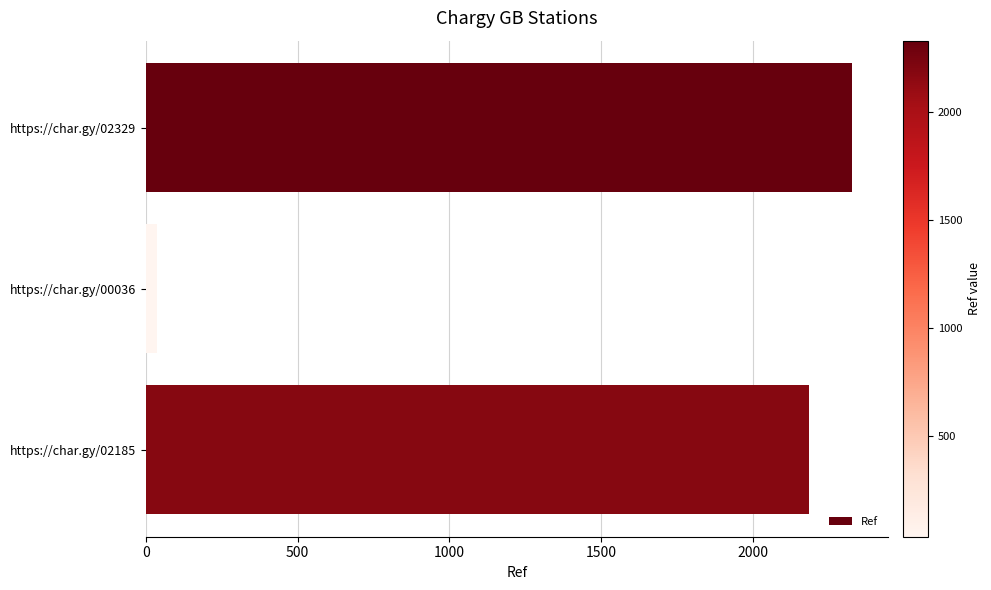

At which label is the value closest to 1182?

https://char.gy/02185